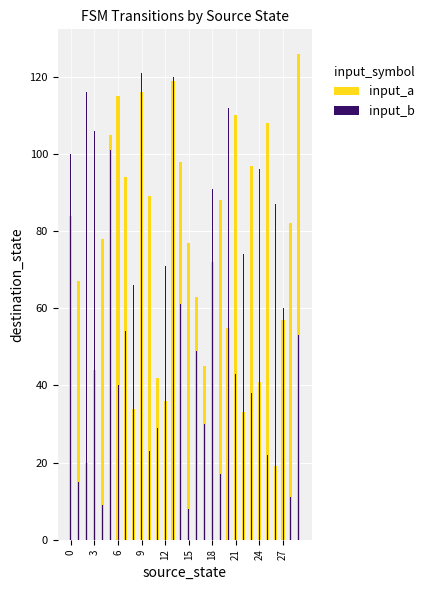

Rank the series by their average value, from highest to lowest.

input_a, input_b